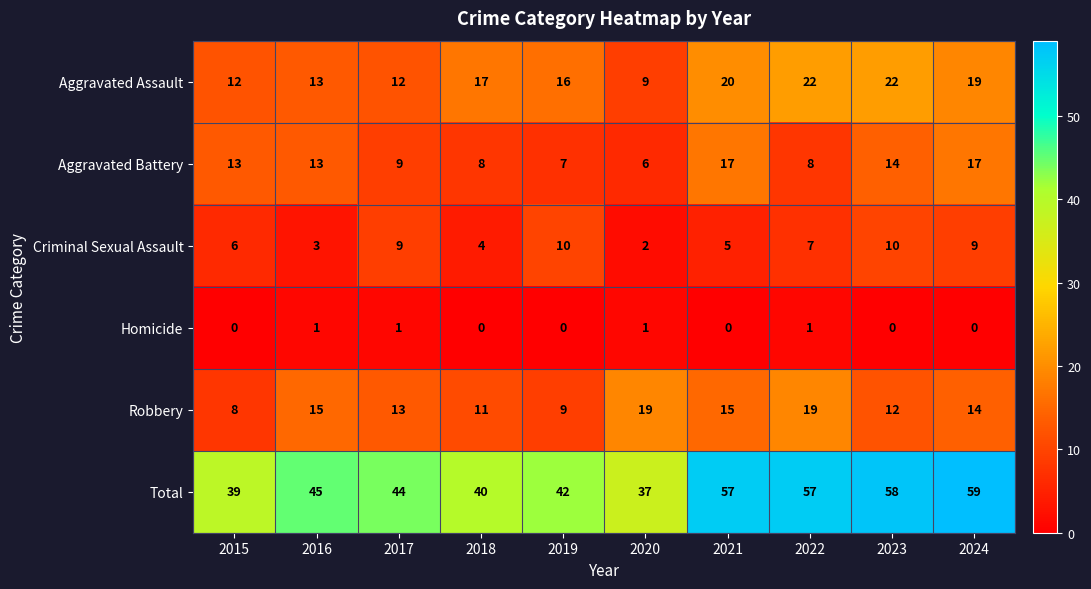

What is the total value across all series at 2018?

80